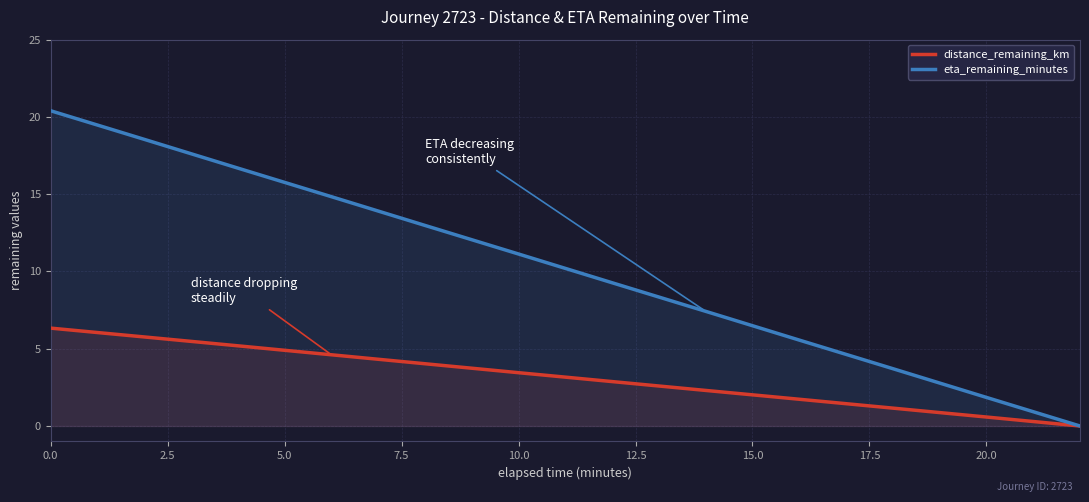

What is the spread (max minus min) of values at 20.0?

1.3